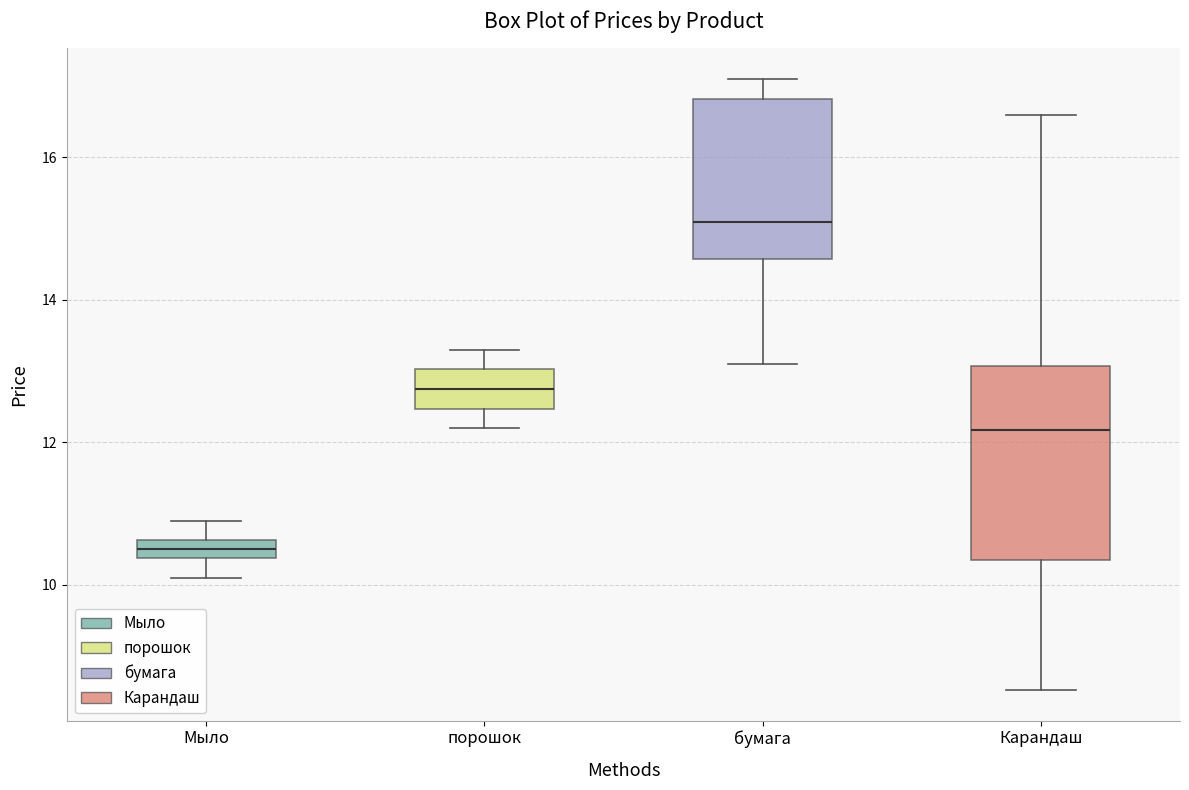

Where does the upper whisker of the box for Карандаш end on the y-axis? The values are not printed on the chart, so give them approximately, as read against the axis.

16.6